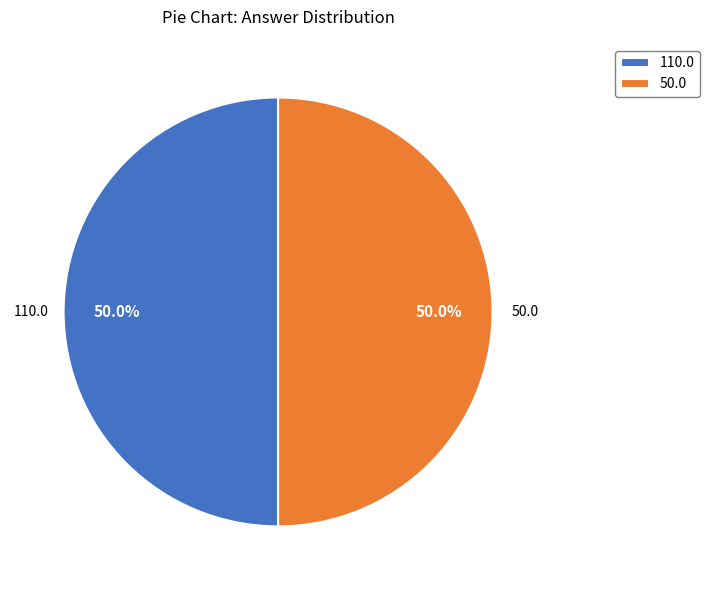

Approximately how many times larger is the value at 50.0 compared to 110.0?

1.0